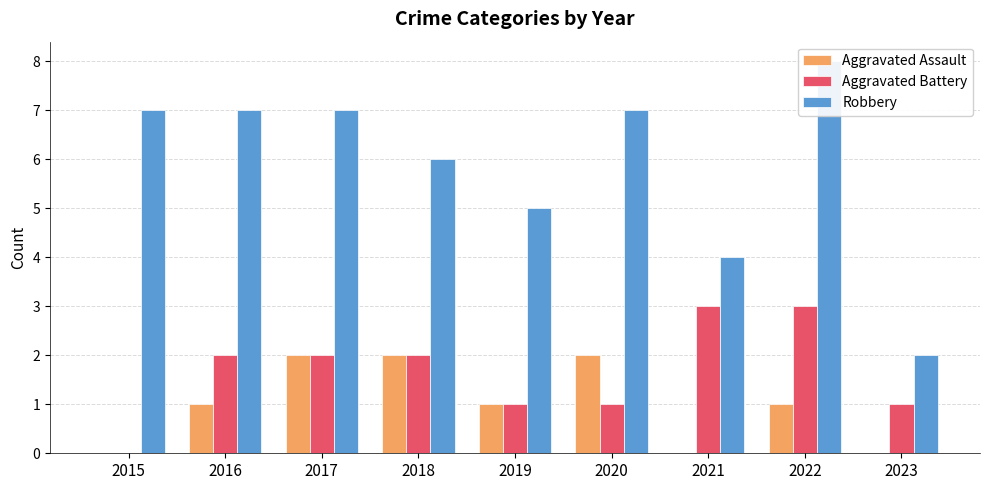

What is the value of the Aggravated Assault bar at the 5th from the left?

1